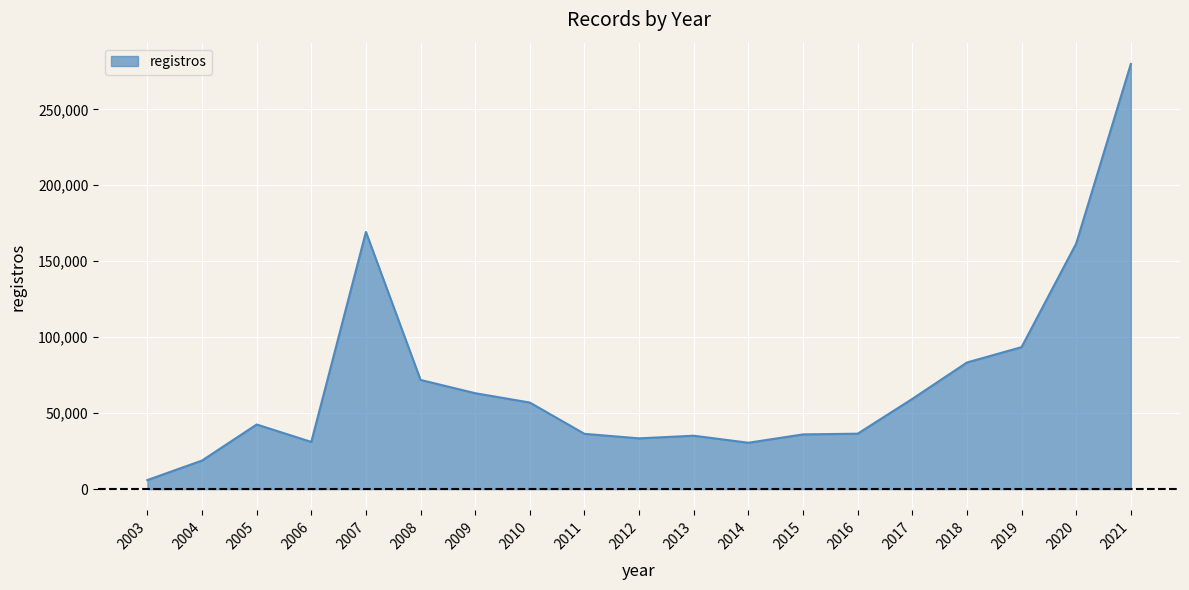

Approximately how many times larger is the value at 2008 compared to 2013?

2.0